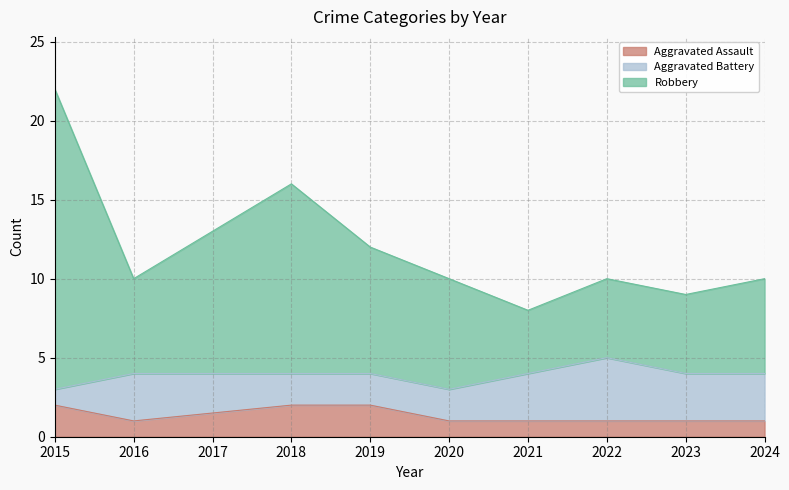

What is the total value across all series at 2016?

10